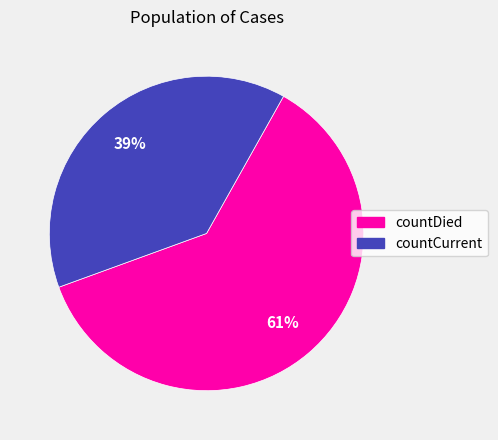

What is the ratio of the value at countDied to the value at countCurrent?

1.6